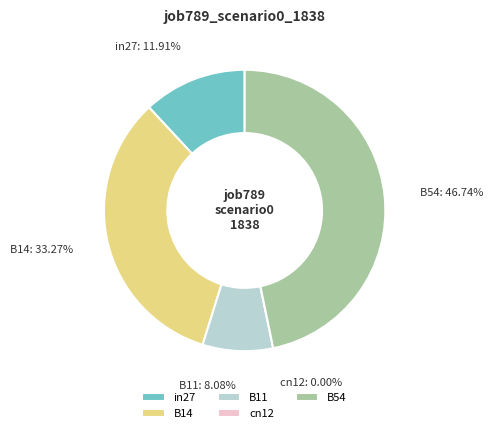

Which has a higher value, cn12 or B54?

B54